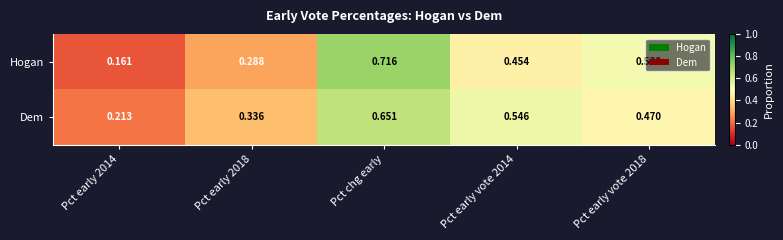

Rank the series by their average value, from highest to lowest.

Dem, Hogan